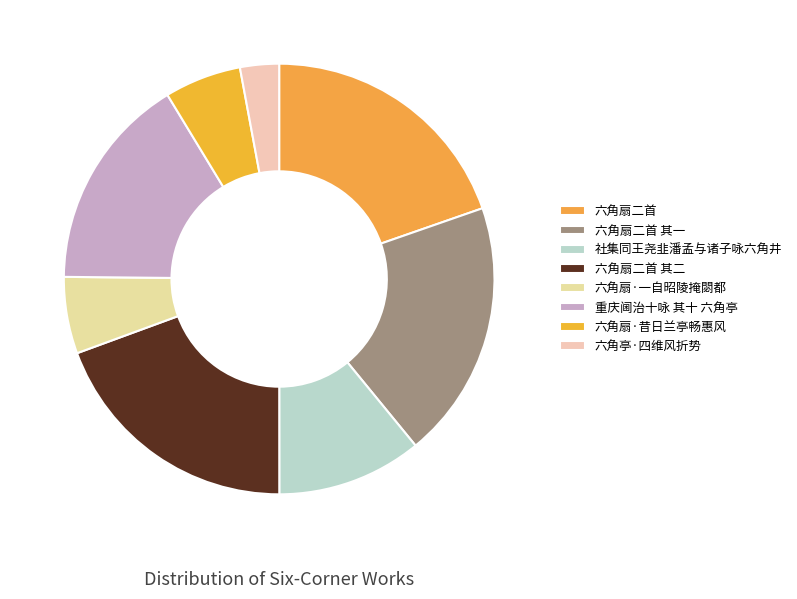

To the nearest percent, what portion does 六角扇·昔日兰亭畅惠风 represent?

6%